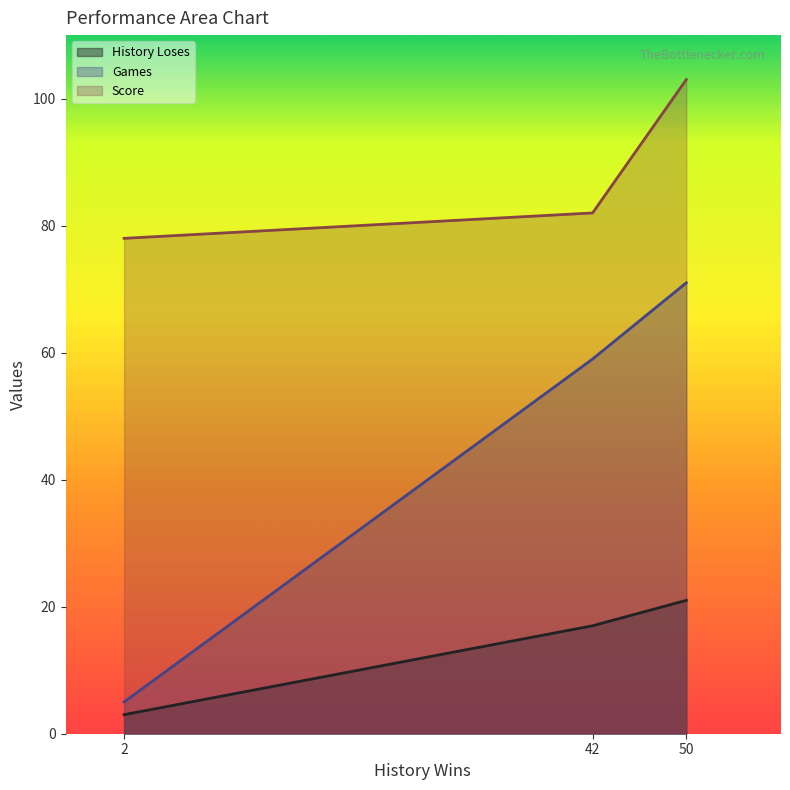

What is the difference between the Games values at 50 and 42?

12